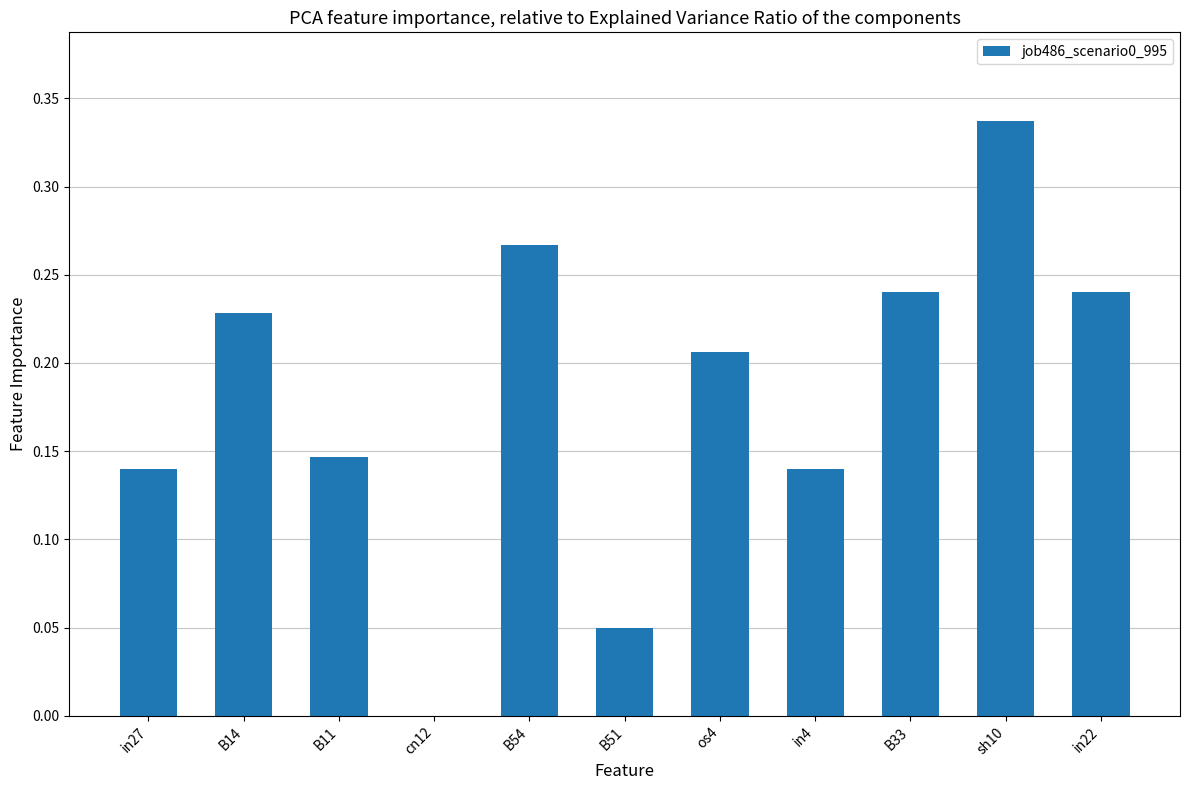

True or false: the data shows 0.0 at B51.

True